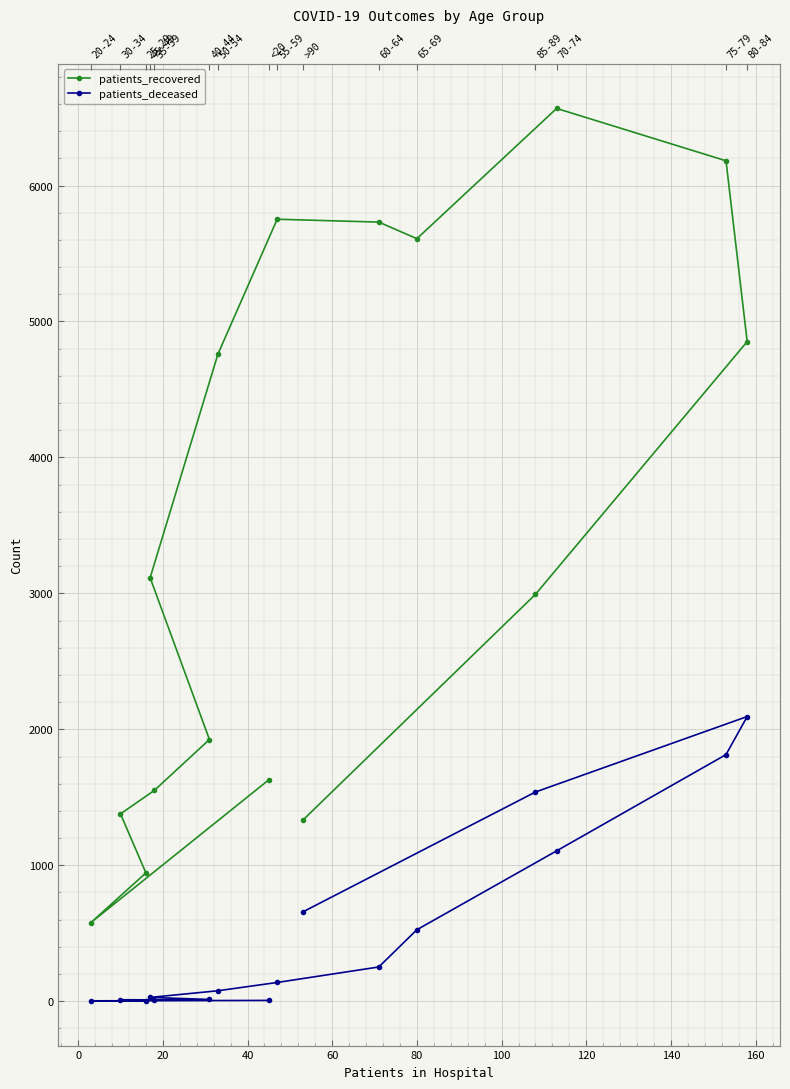

What are all the series names shown in the legend?

patients_recovered, patients_deceased